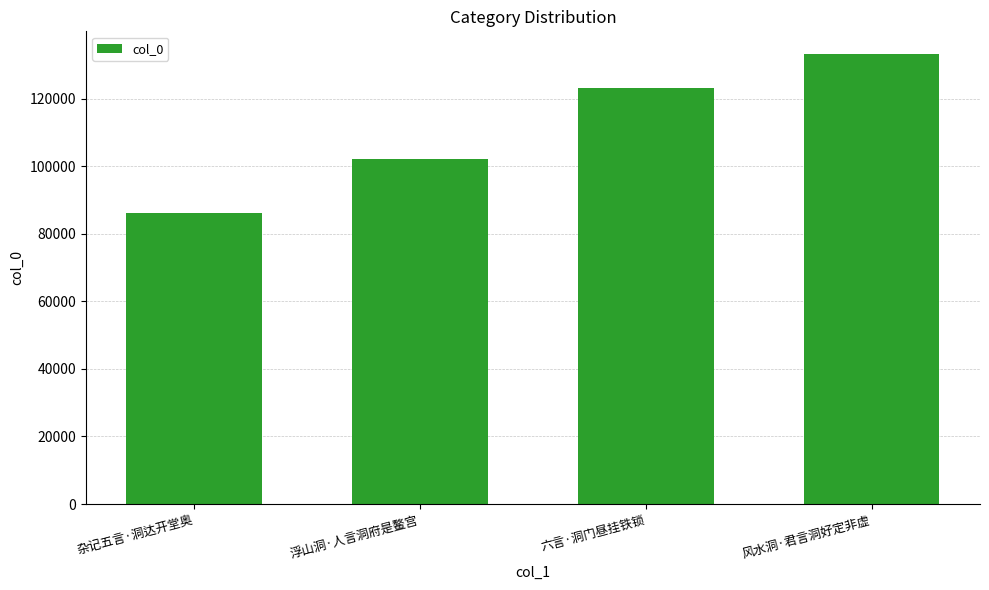

What is the smallest value displayed?

86316